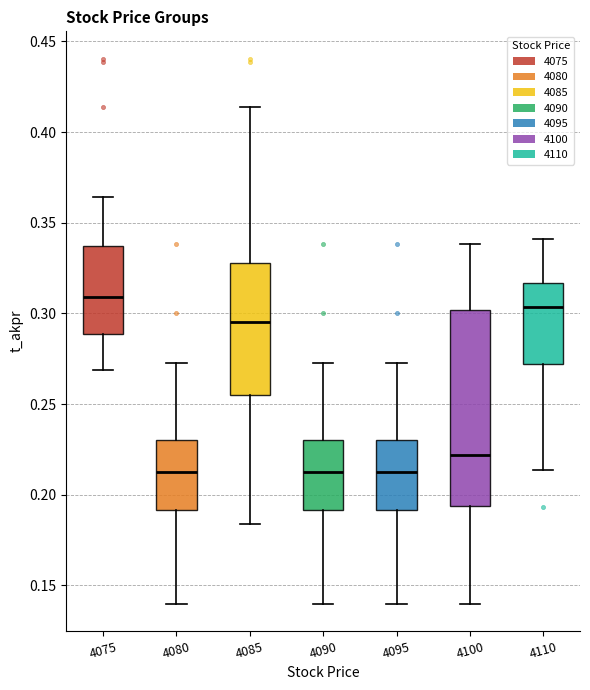

Which box is the tallest, from its lower edge to its upper edge?

4100